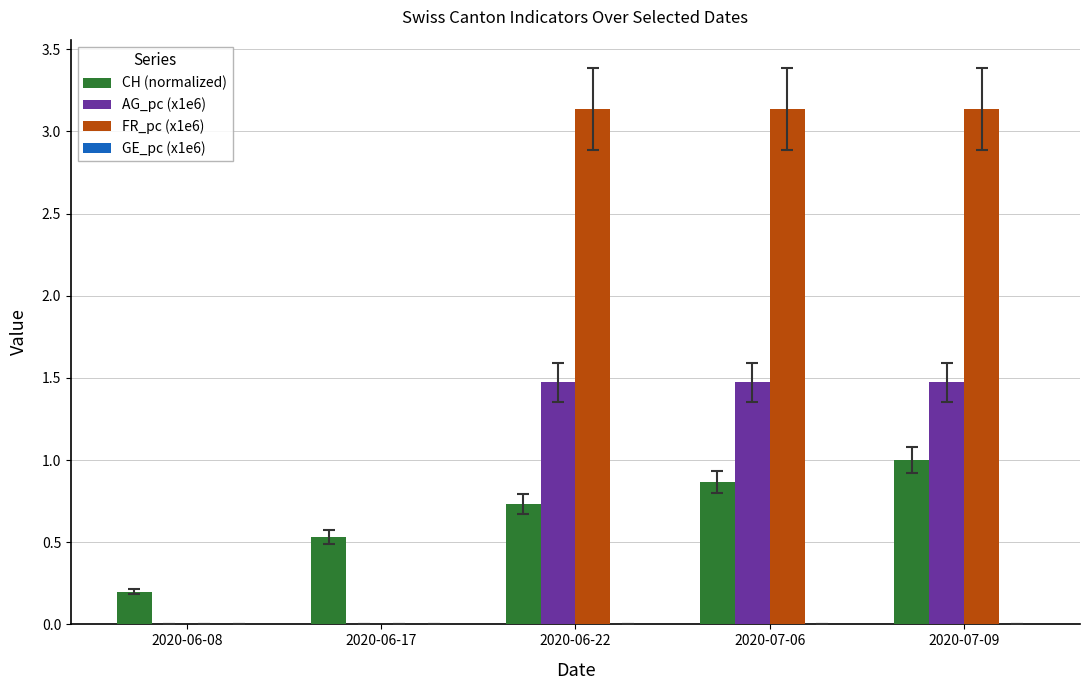

True or false: FR_pc (x1e6) has a value of 0.0 at 2020-06-17.

True